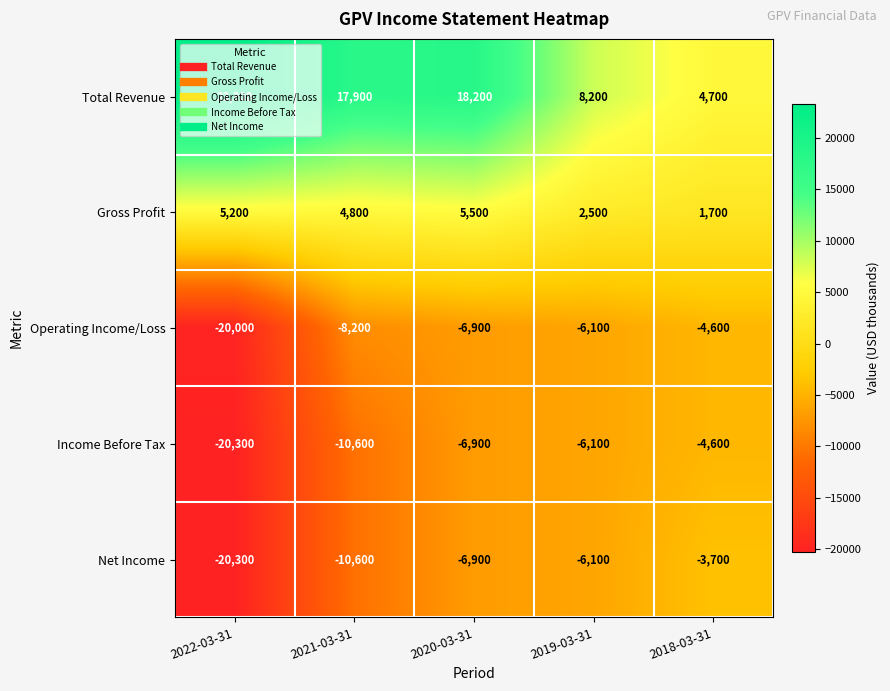

What is the average value of the Total Revenue series?

14460